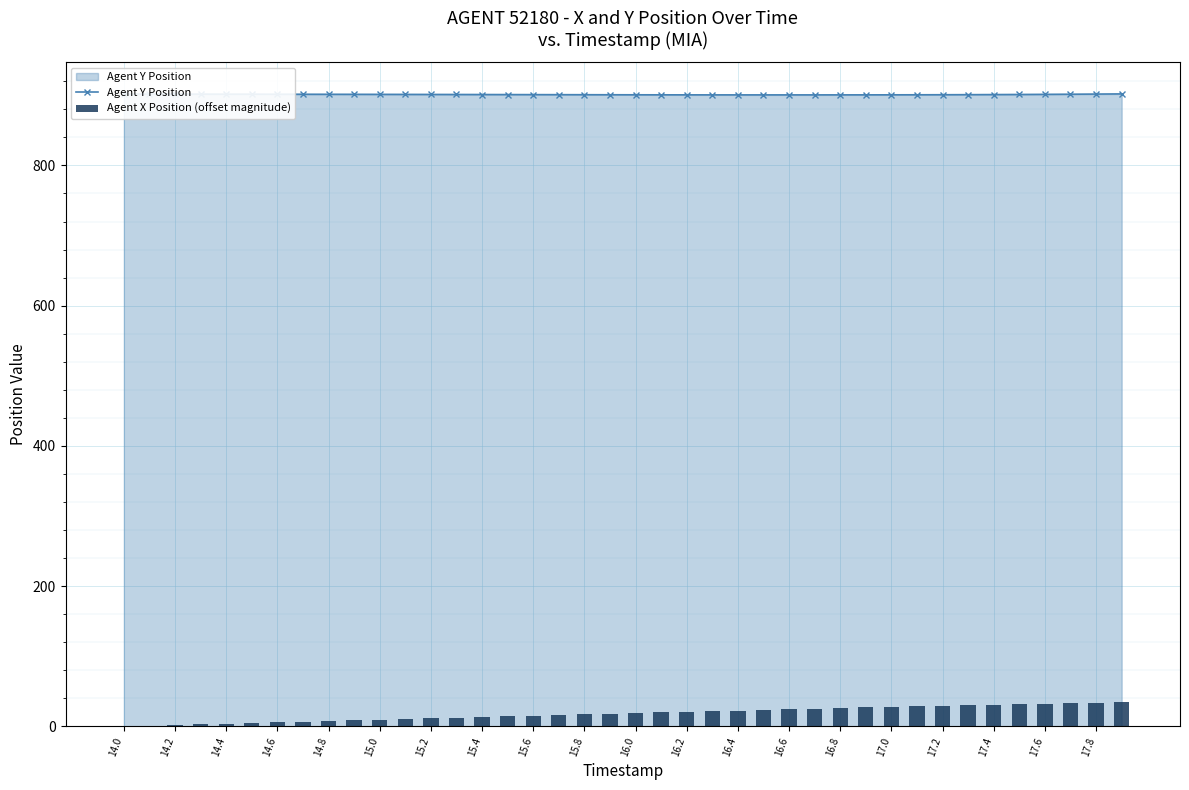

What is the maximum value for Agent Y Position?

902.1